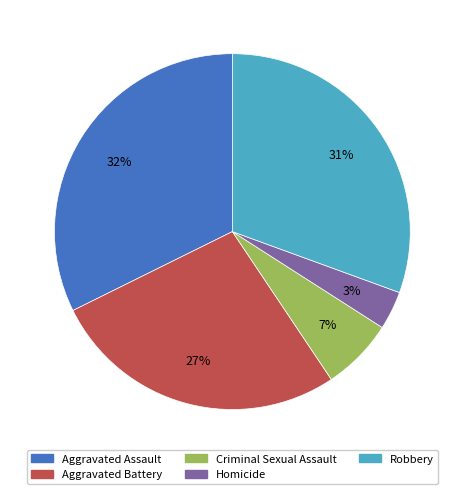

The Homicide slice represents 3% of the pie. True or false?

True